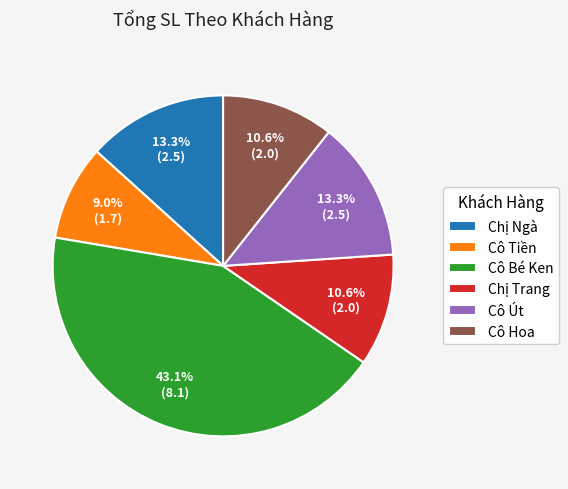

What is the ratio of the value at Chị Trang to the value at Cô Tiền?

1.2